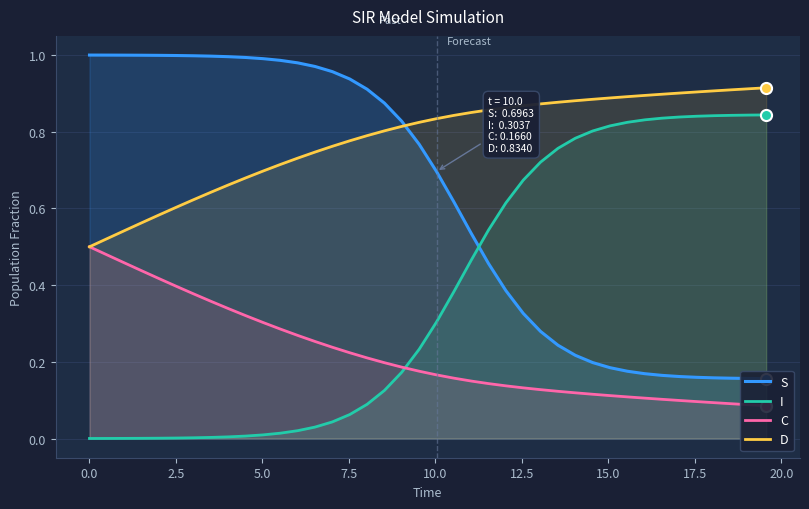

Does the chart display data point markers on the line(s)?

No